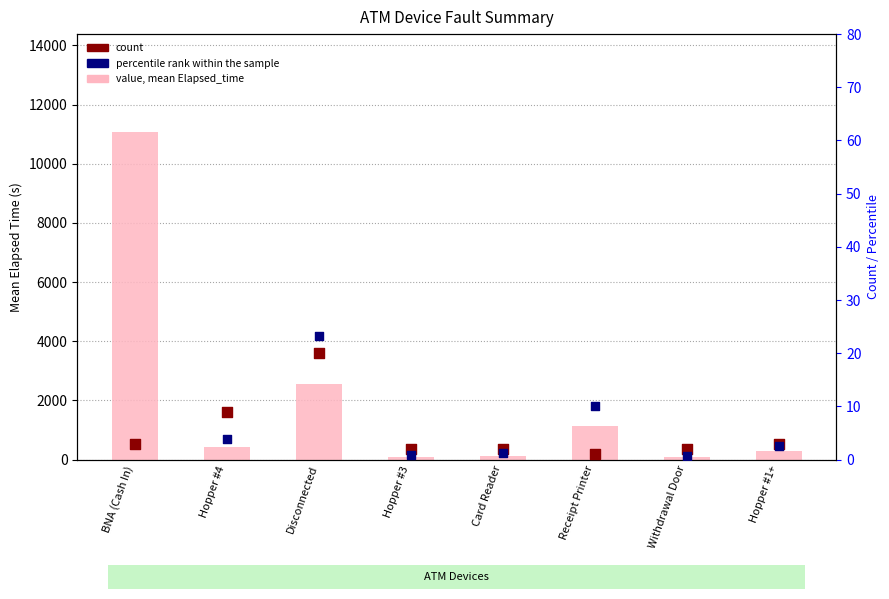

Which series contains the highest Y value?

value (mean Elapsed_time)